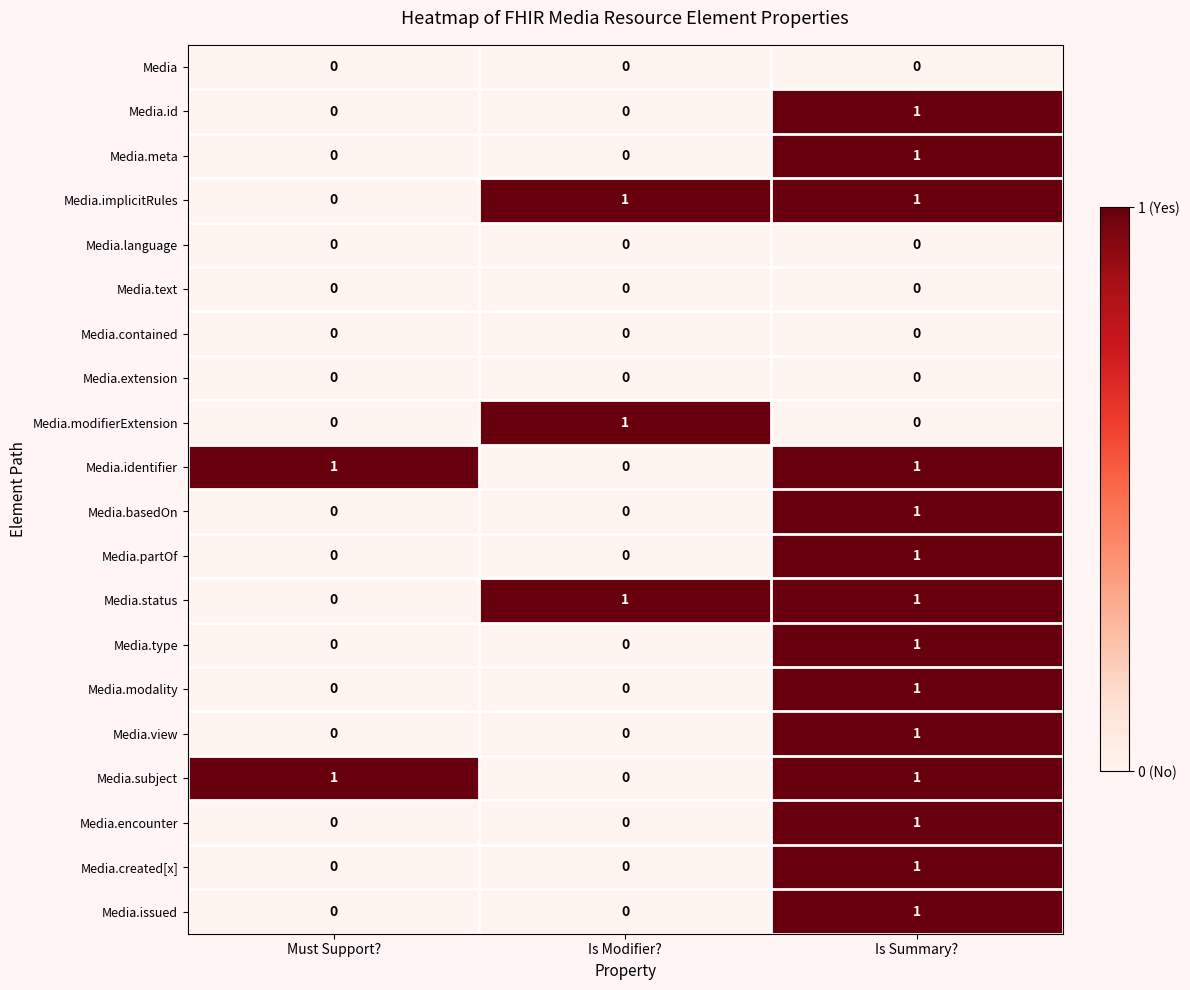

At which category is the sum across all series the highest?

Is Summary?